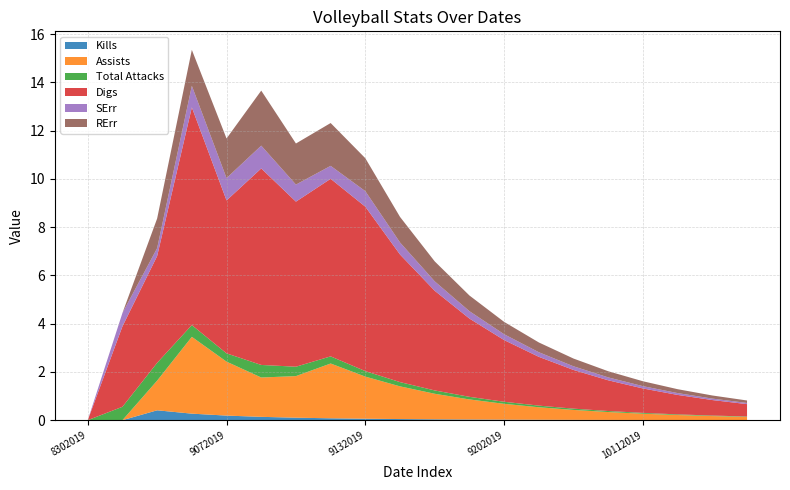

Reading left to right, list all the values displayed in this chart.

Kills: 0.0	0.0	0.4	0.3	0.2	0.1	0.1	0.1	0.1	0.0	0.0	0.0	0.0	0.0	0.0	0.0	0.0	0.0	0.0	0.0
Assists: 0.0	0.0	1.2	3.2	2.2	1.6	1.7	2.3	1.7	1.4	1.1	0.8	0.7	0.5	0.4	0.3	0.3	0.2	0.2	0.1
Total Attacks: 0.0	0.6	0.7	0.5	0.3	0.5	0.4	0.3	0.2	0.2	0.1	0.1	0.1	0.1	0.1	0.0	0.0	0.0	0.0	0.0
Digs: 0.0	3.3	4.4	9.0	6.3	8.1	6.8	7.4	6.8	5.3	4.1	3.2	2.6	2.0	1.6	1.3	1.0	0.8	0.6	0.5
SErr: 0.0	0.6	0.3	0.9	0.9	0.9	0.7	0.5	0.6	0.5	0.4	0.3	0.2	0.2	0.2	0.1	0.1	0.1	0.1	0.0
RErr: 0.0	0.0	1.2	1.5	1.6	2.3	1.7	1.8	1.4	1.1	0.8	0.6	0.5	0.4	0.3	0.3	0.2	0.2	0.1	0.1